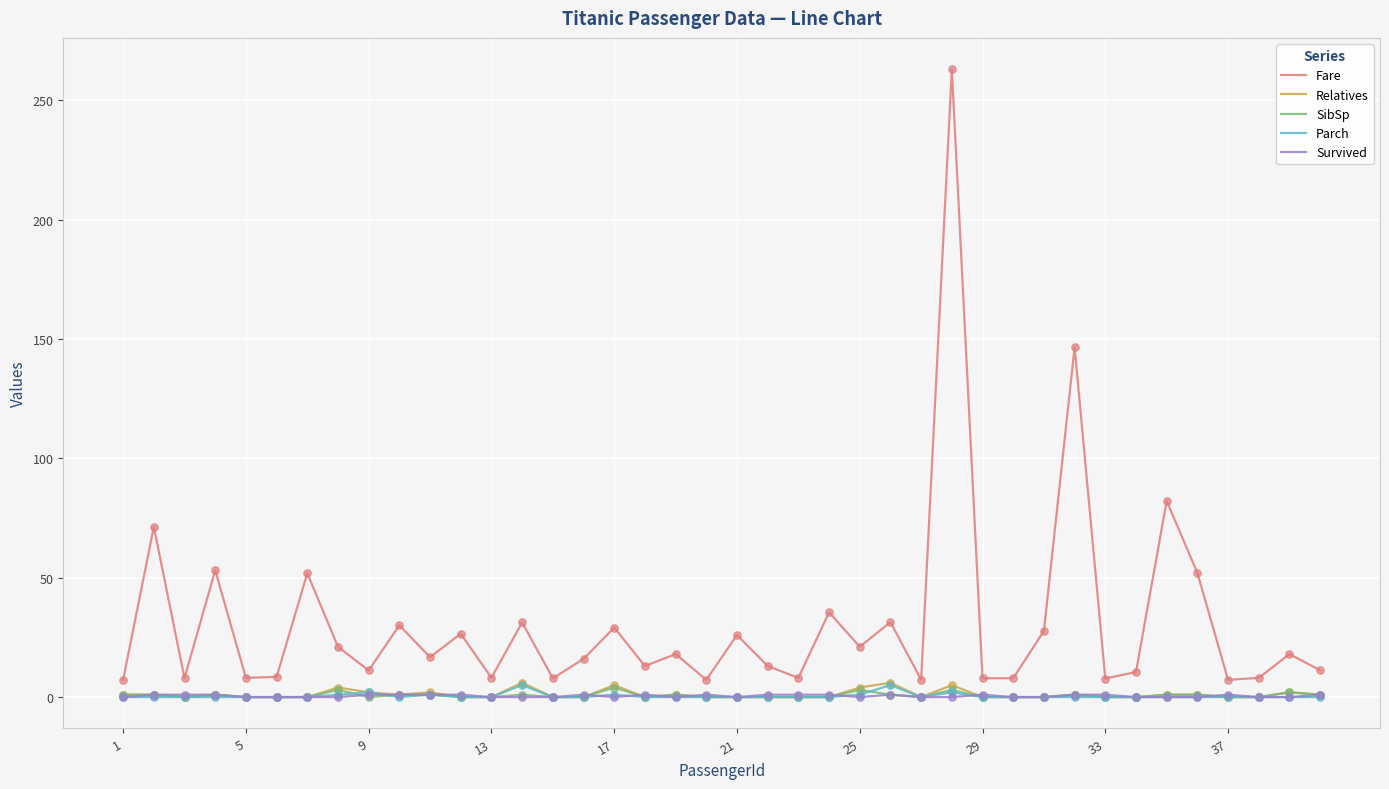

What is the maximum value shown in the chart?

263.0